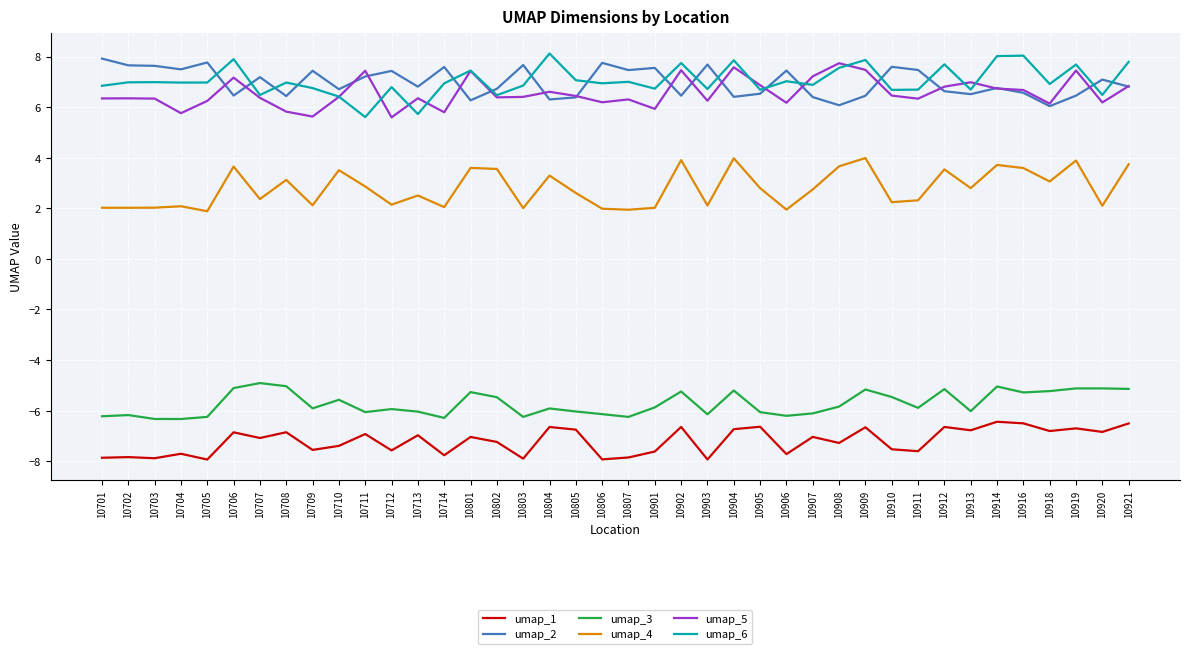

In umap_6, how many points are higher than both neighbors (excluding endpoints)?

14